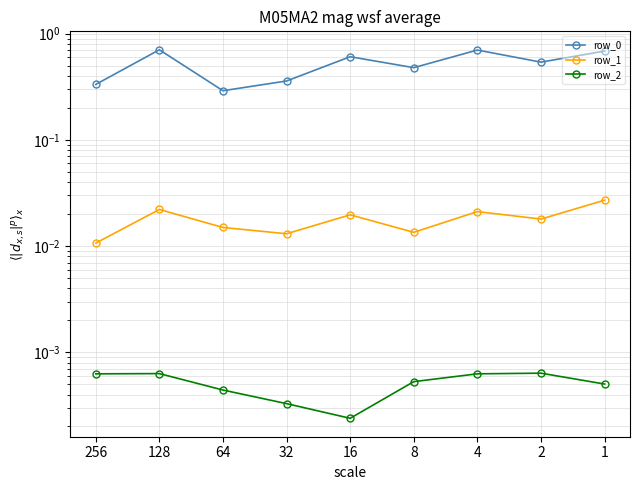

Is this an area chart (filled region under the line)?

No